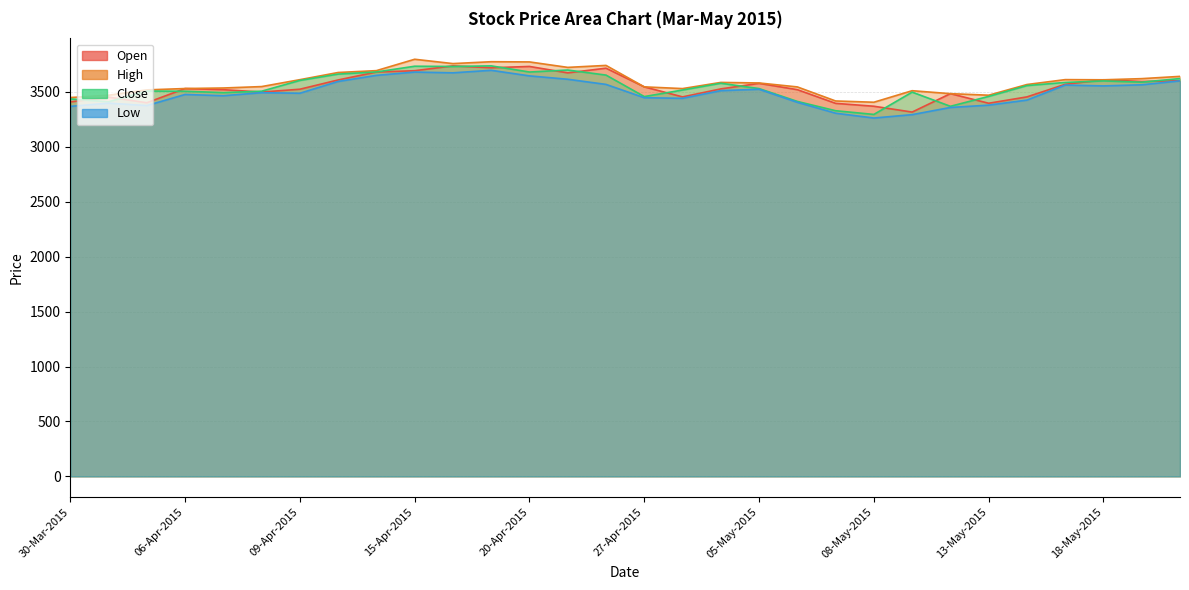

Rank the series at 12-May-2015 from lowest to highest value.

Low, Close, Open, High